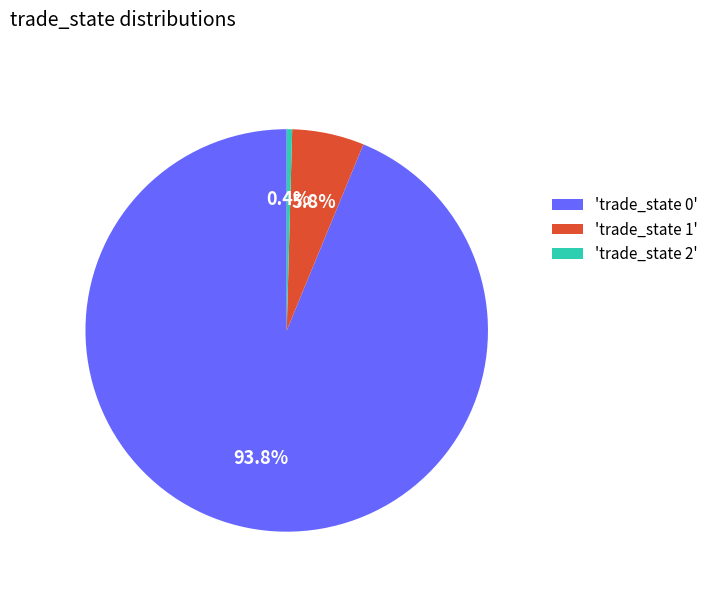

What percentage do 'trade_state 0' and 'trade_state 1' together represent?

99.6%